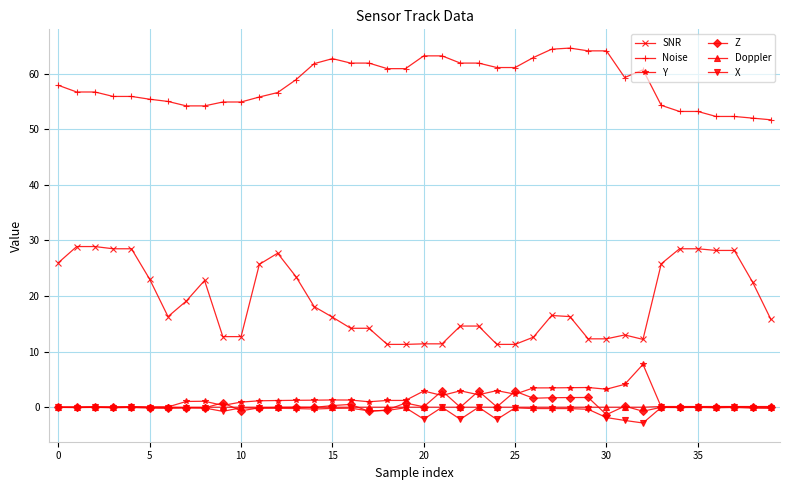

What is the value of the Y point at the 32nd from the left?

4.1